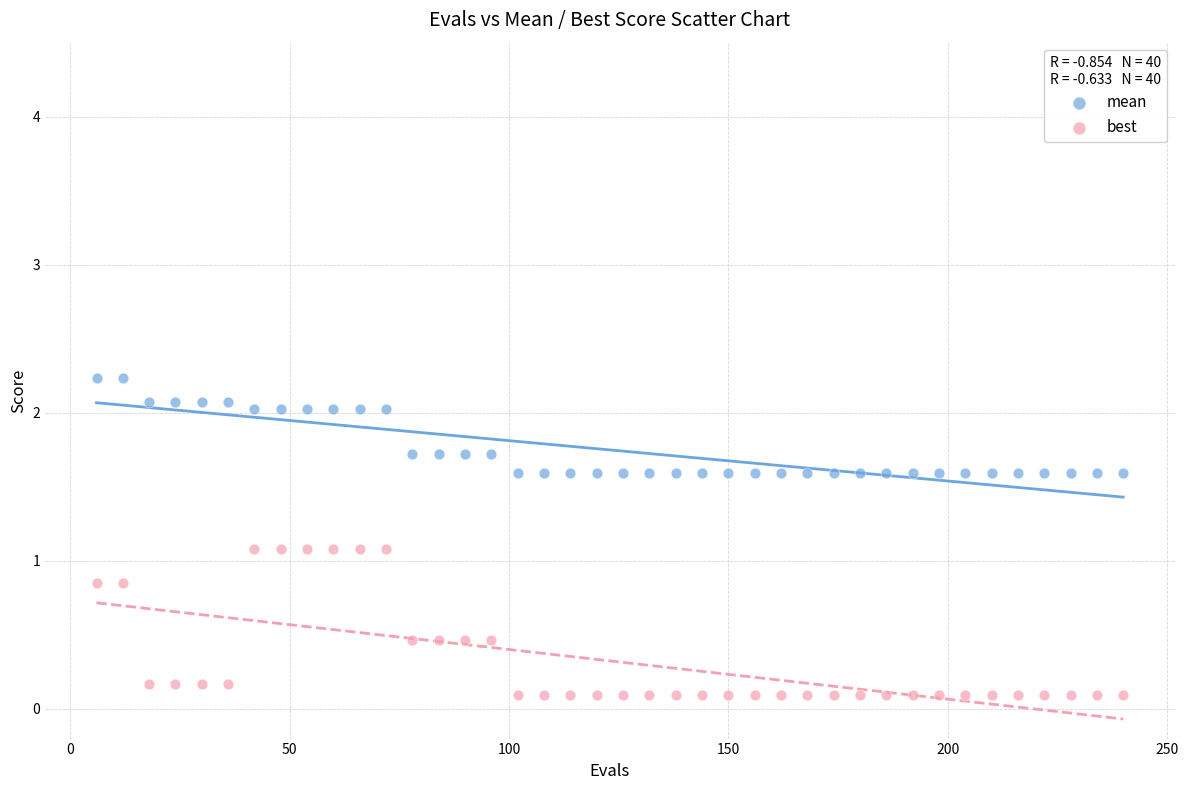

Which series has the widest spread of Y values?

best